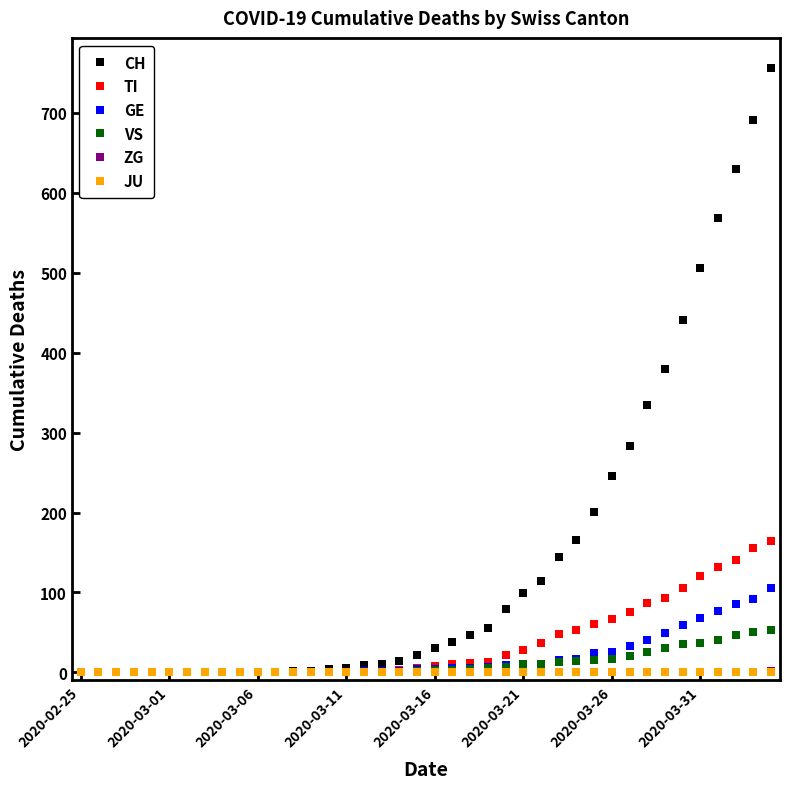

How many distinct data groups are displayed?

6